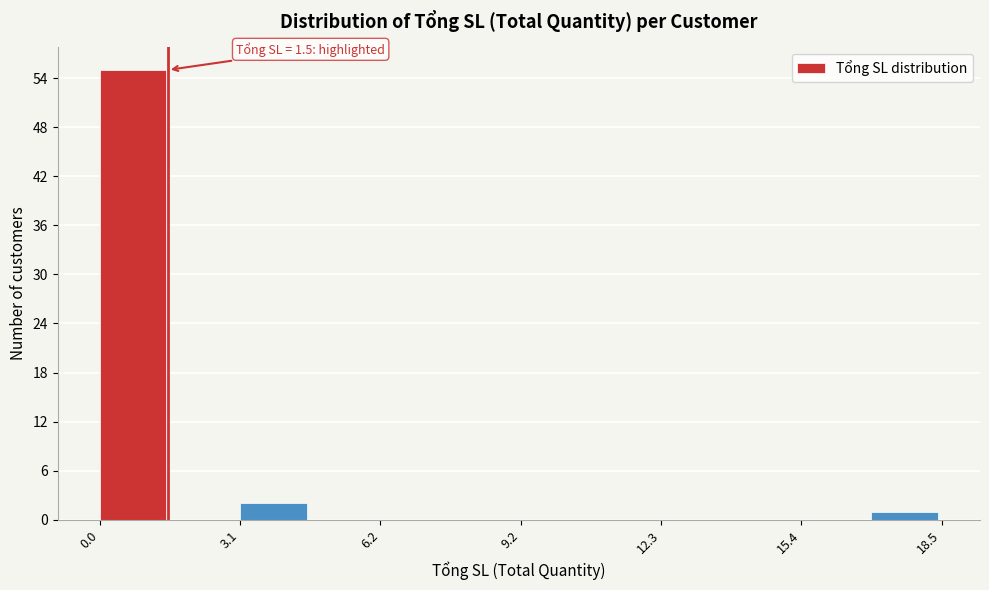

Read against the x-axis, roughly where is the centre of the tallest bar?

0.5